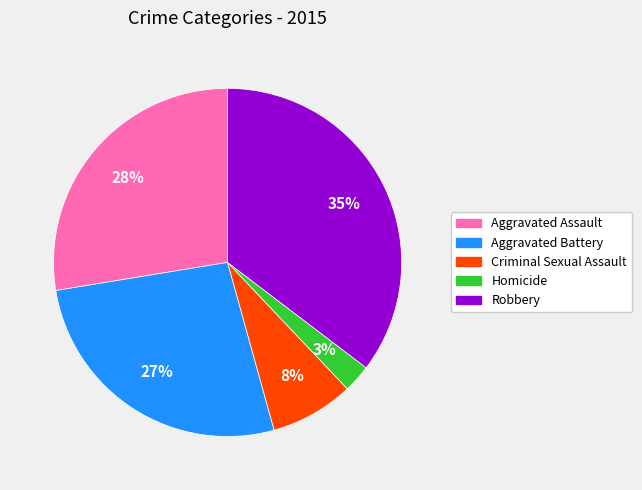

To the nearest percent, what portion does Criminal Sexual Assault represent?

8%